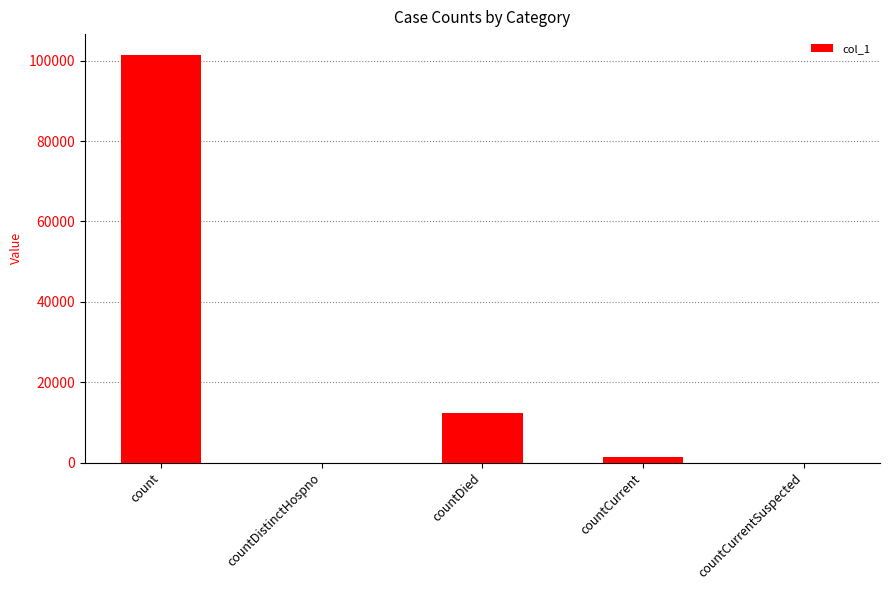

Reading right to left, list all the values displayed in this chart.

countCurrentSuspected=0	countCurrent=1257	countDied=12290	countDistinctHospno=0	count=101560